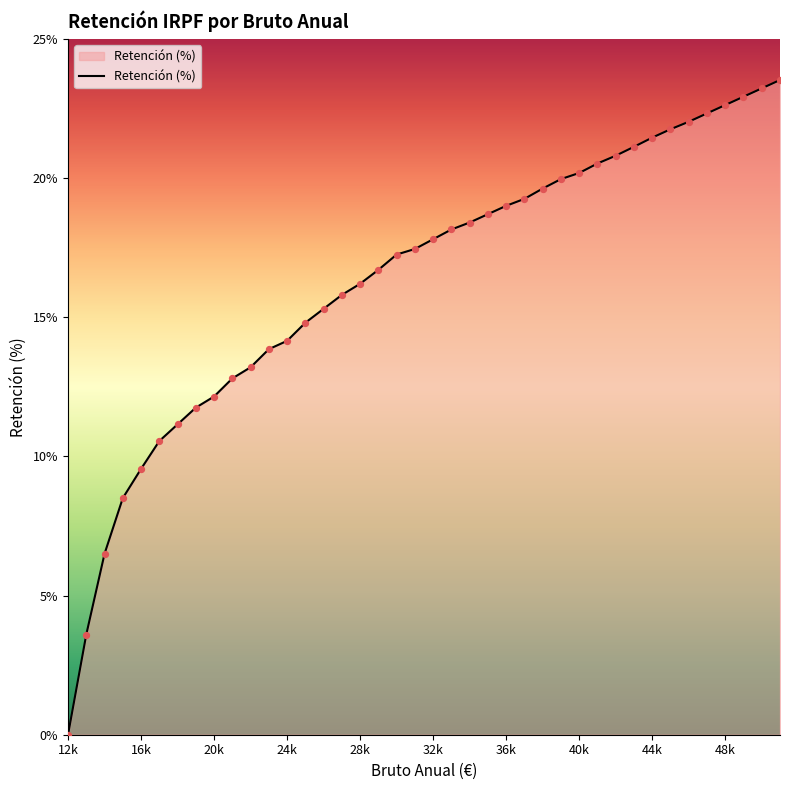

What is the difference between the maximum and minimum values?

23.5